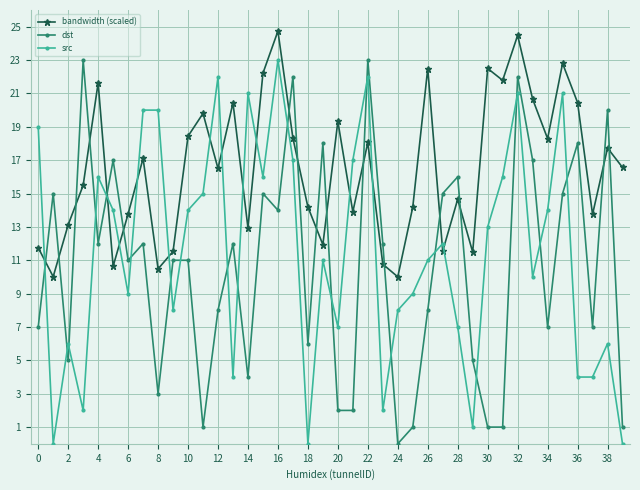

True or false: dst and src intersect in this chart.

True